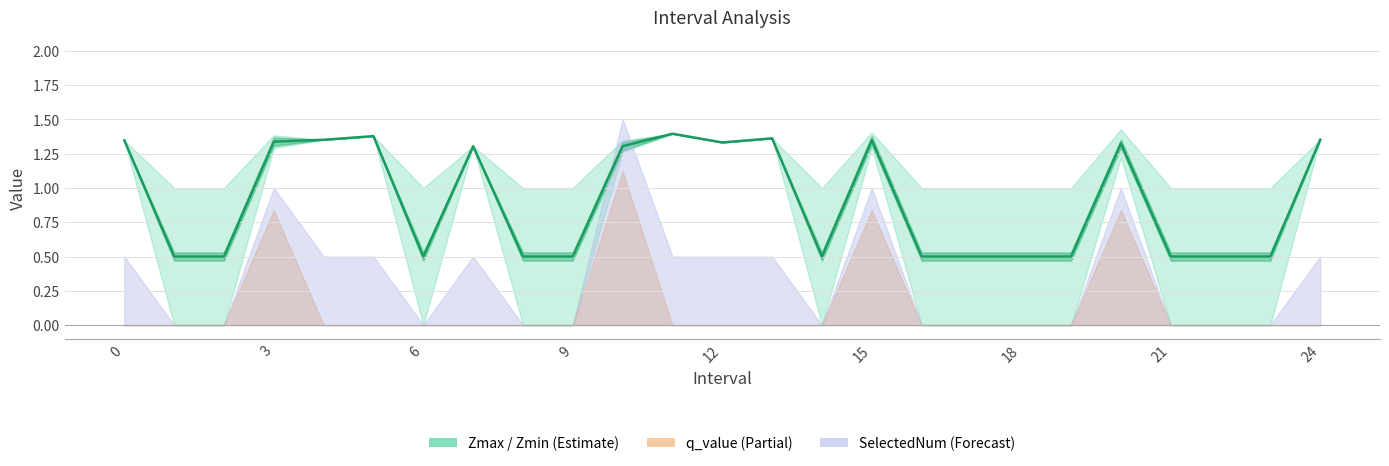

What is the minimum value shown in the chart?

0.5